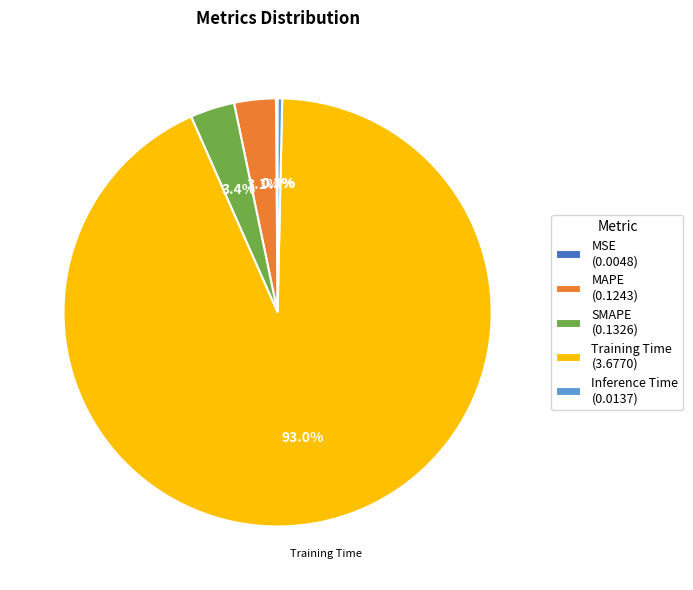

What percentage is NOT represented by SMAPE?

96.6%